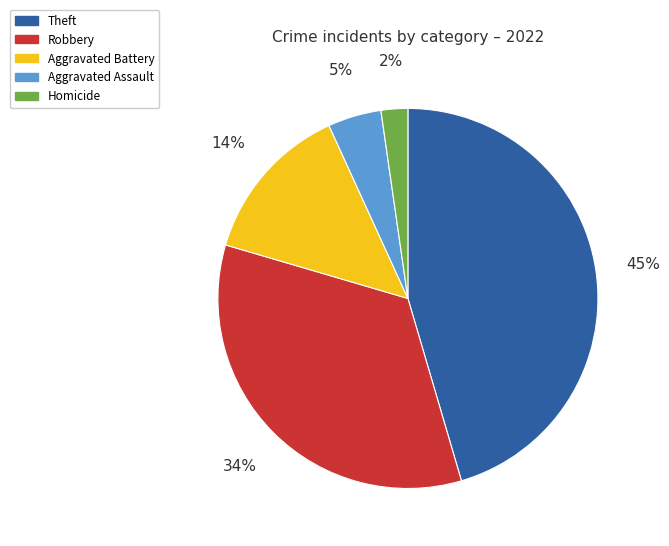

Do Robbery and Aggravated Battery together represent more than half of the pie?

No